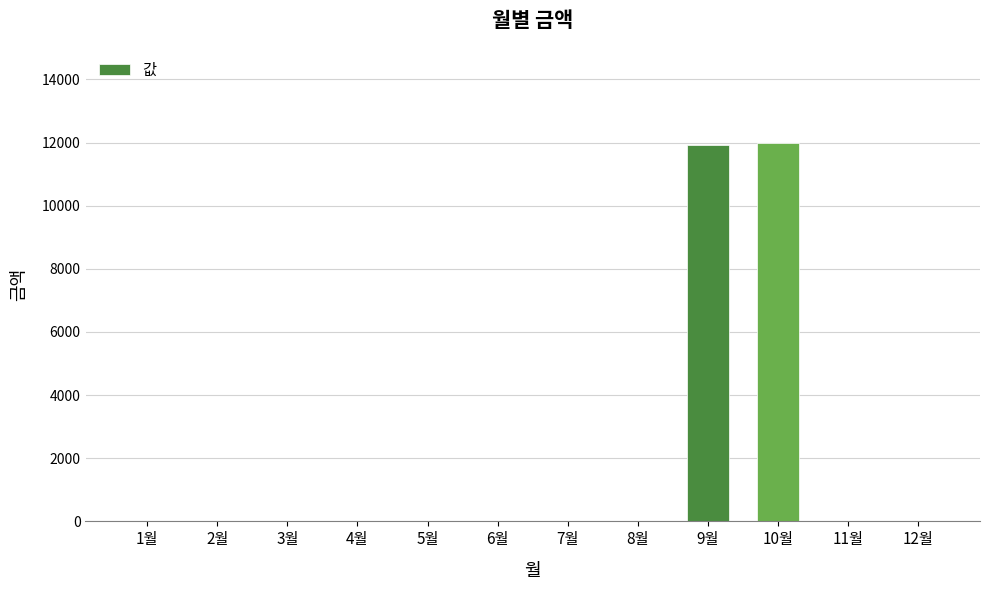

What is the sum of all values?

23910